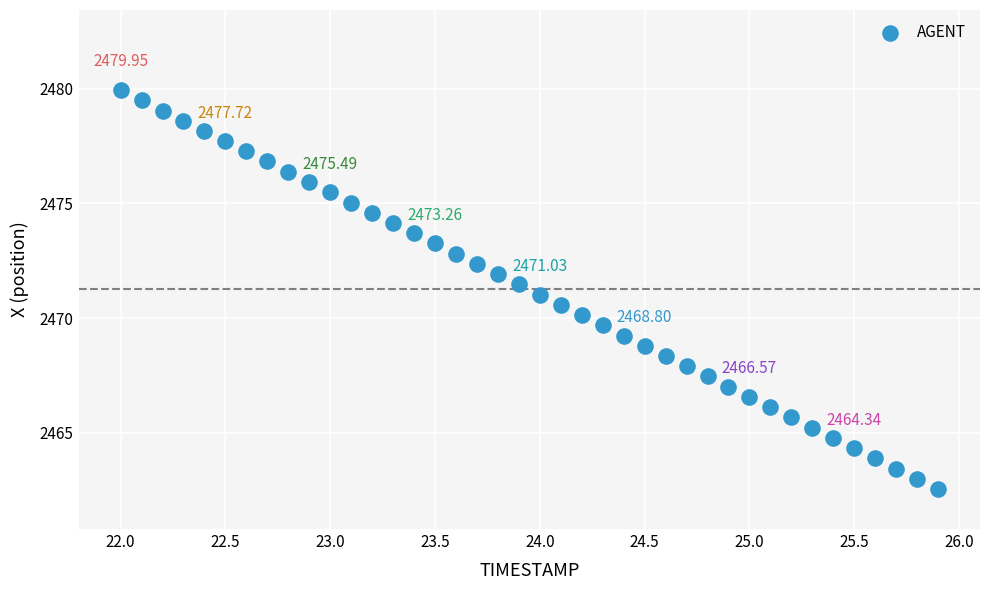

What is the range of X values (max minus min)?

3.9